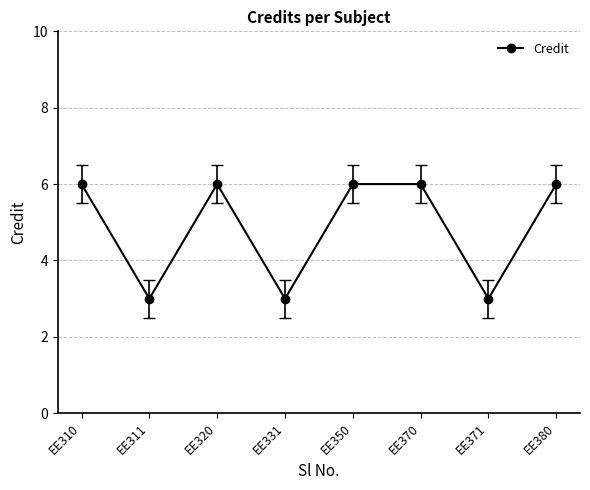

What is the greatest value displayed?

6